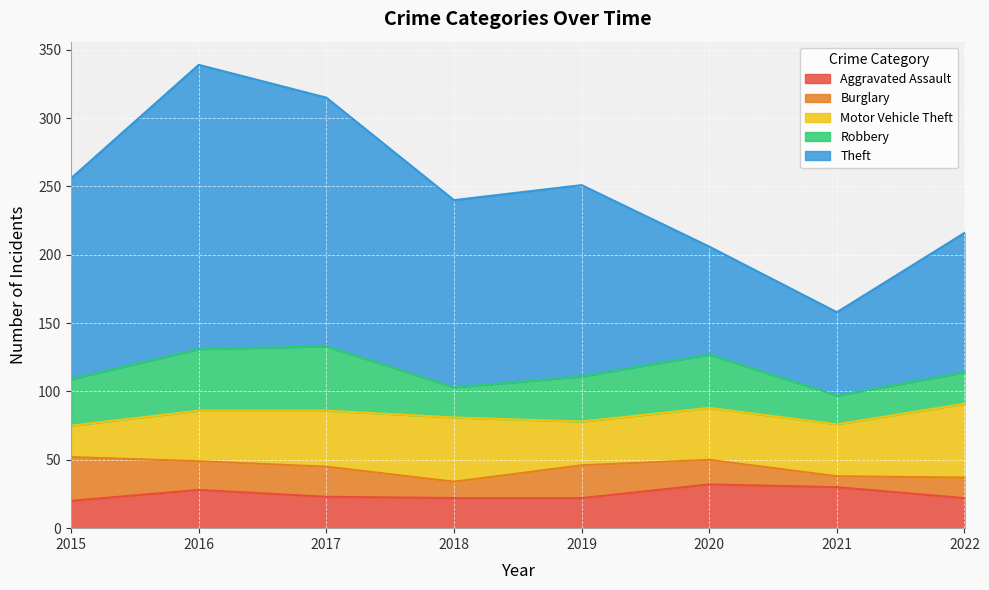

Which category has the highest value in the Motor Vehicle Theft series?

2022